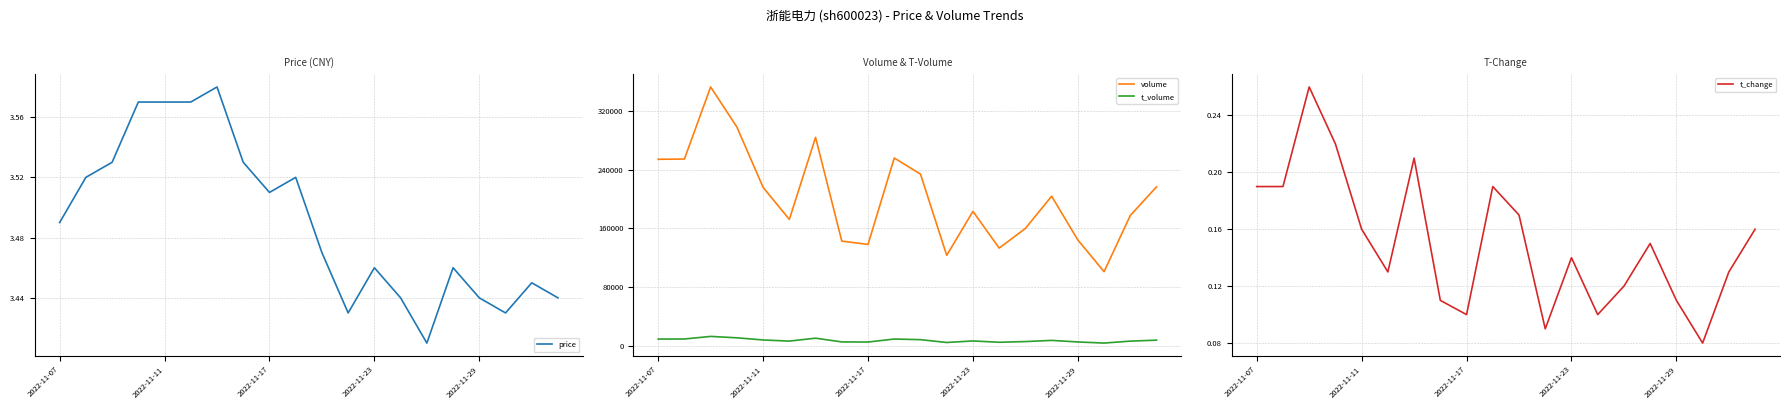

Between 19 and 11, which is larger?

19